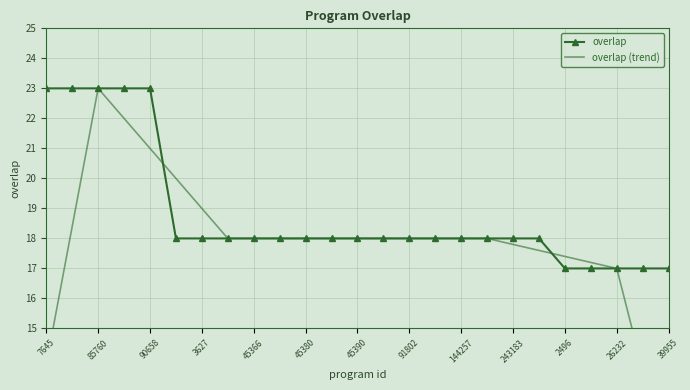

What is the highest value of the overlap series?

23